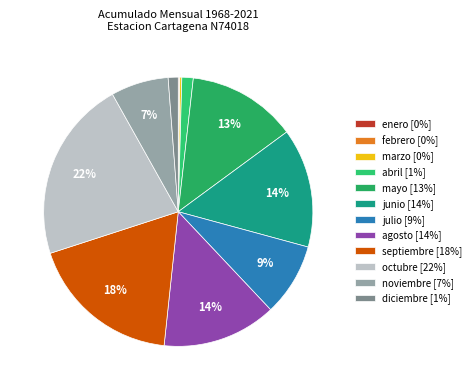

Between junio and agosto, which is larger?

junio